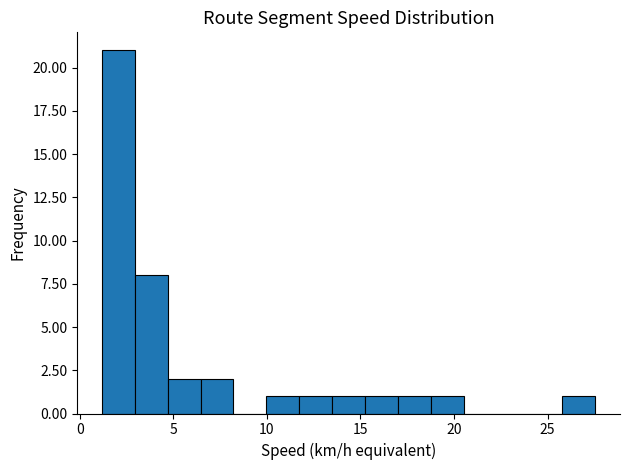

Read against the x-axis, roughly where is the centre of the tallest bar?

2.0